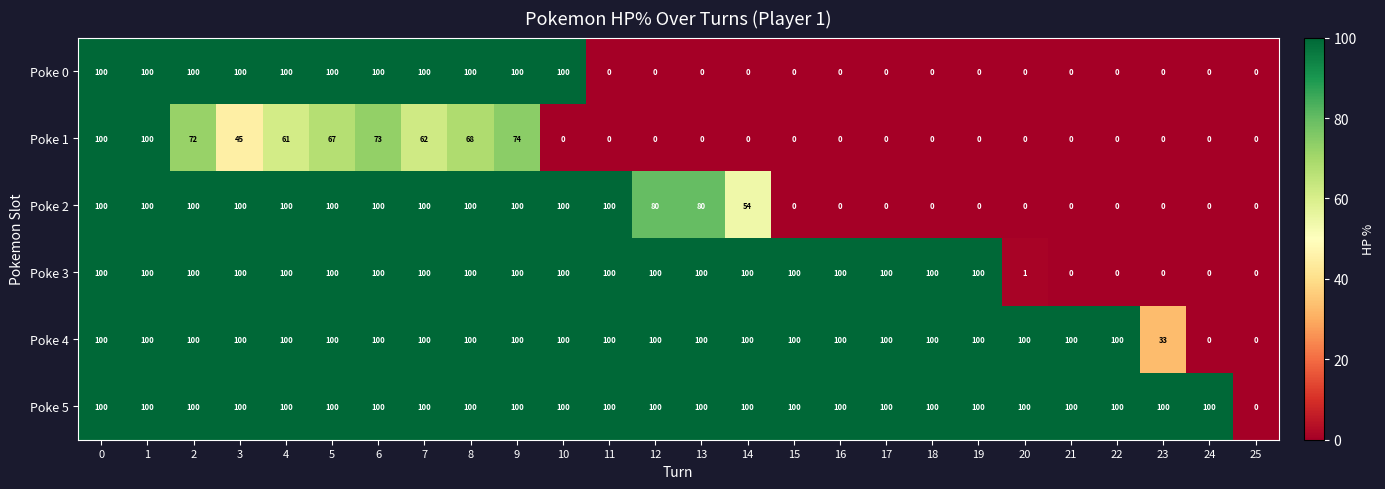

How many data points does each series have?

26